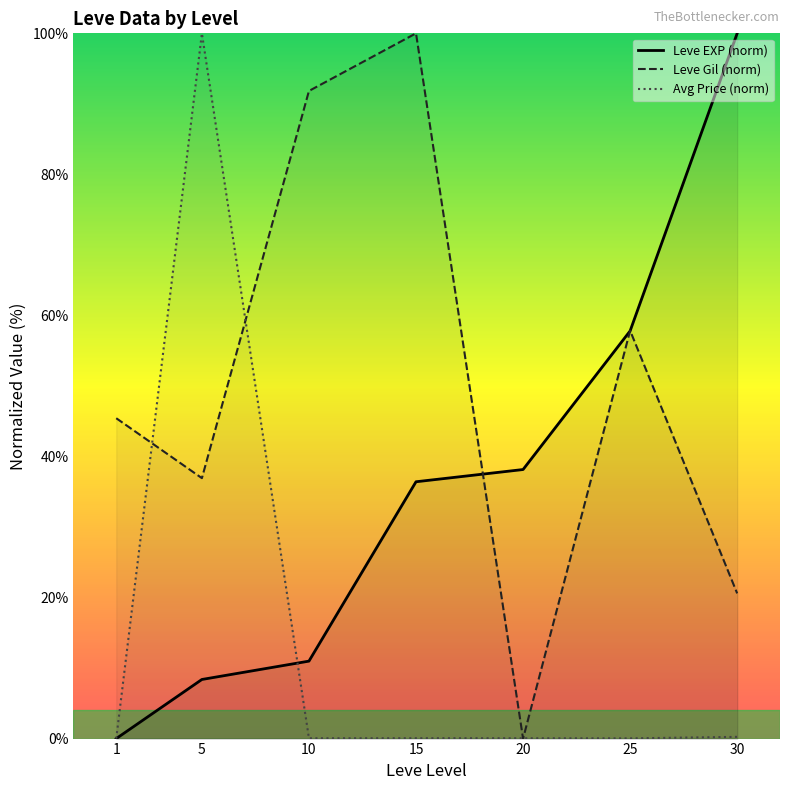

At 15, list the series in order from smallest to largest.

Avg Price (norm), Leve EXP (norm), Leve Gil (norm)